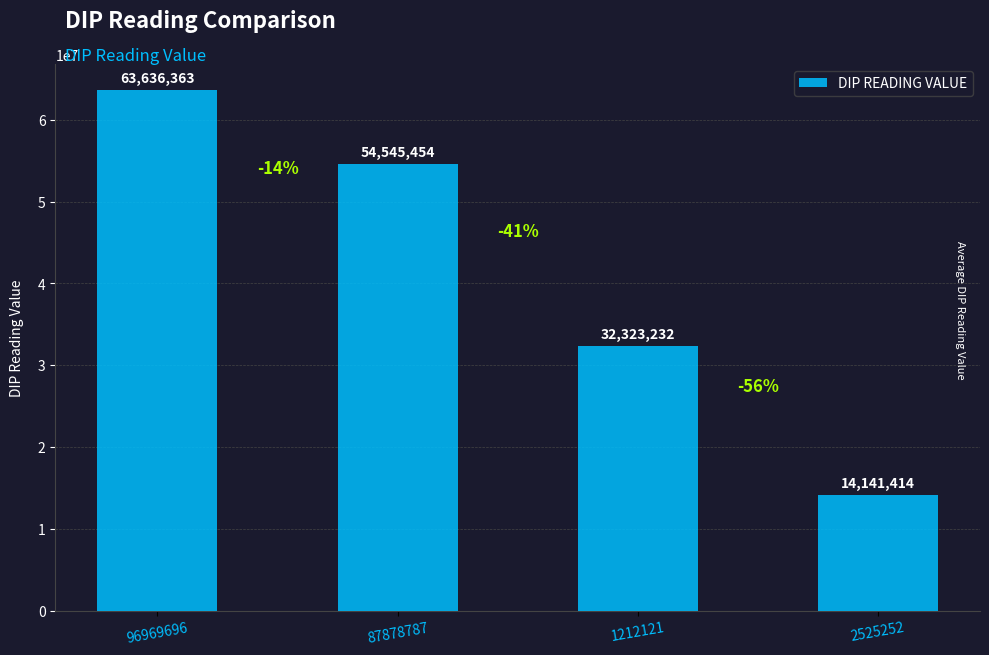

What is the average value?

41161616